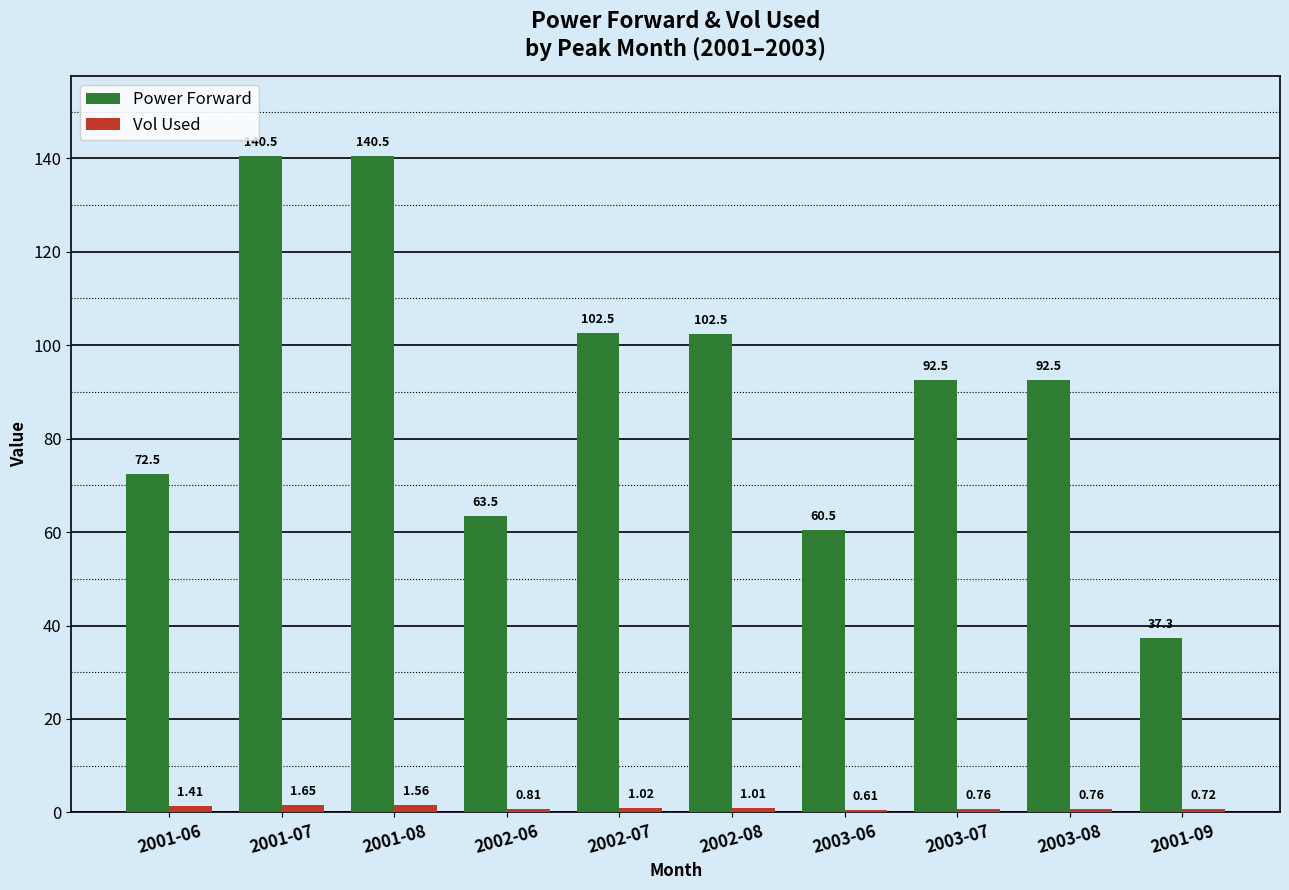

At 2003-07, list the series in order from largest to smallest.

Power Forward, Vol Used